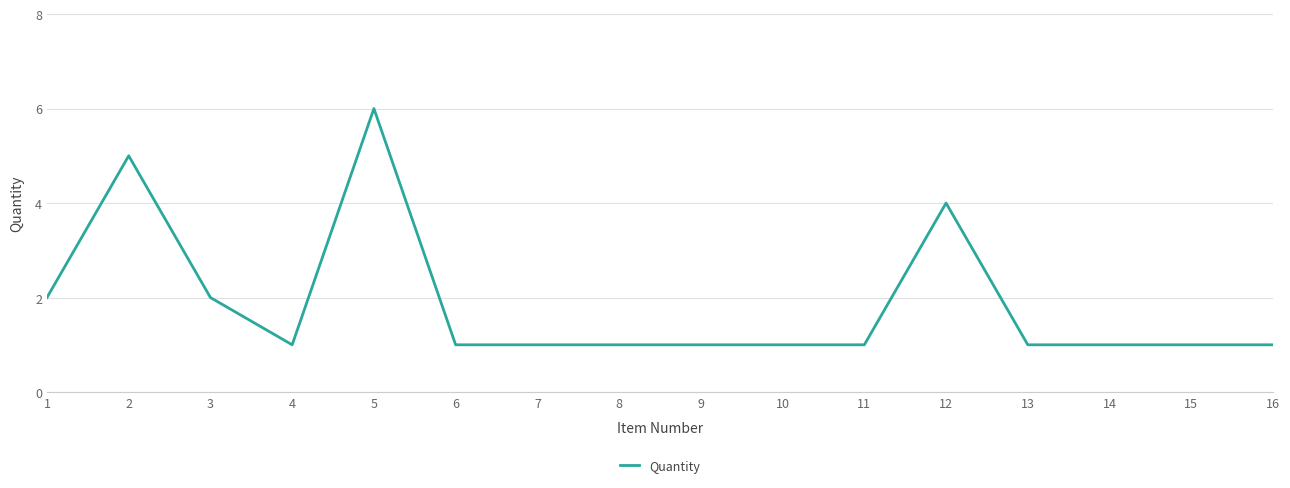

What is the difference between the maximum and minimum values?

5